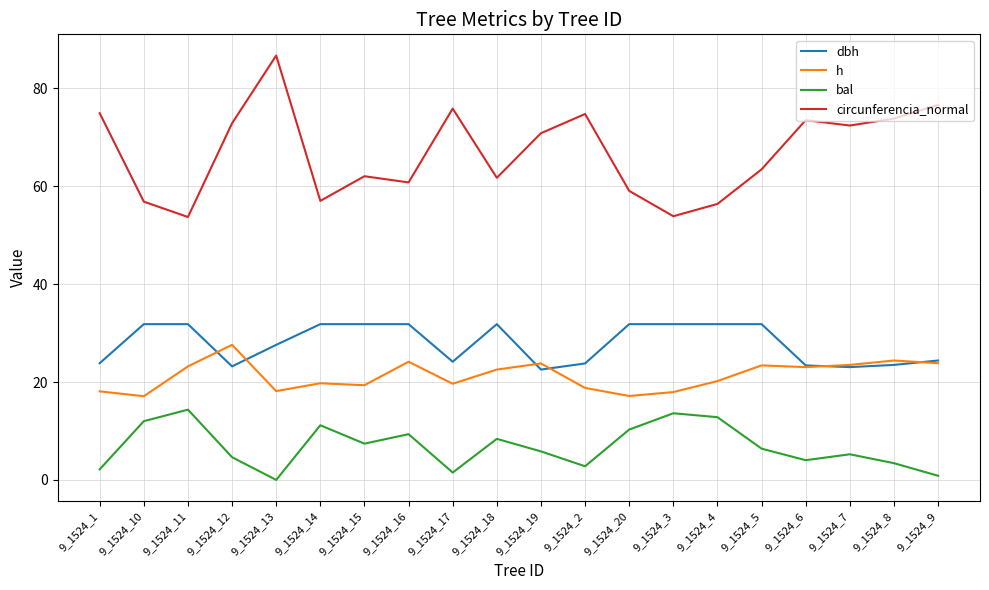

Where is dbh nearest to the value 27?

9_1524_13